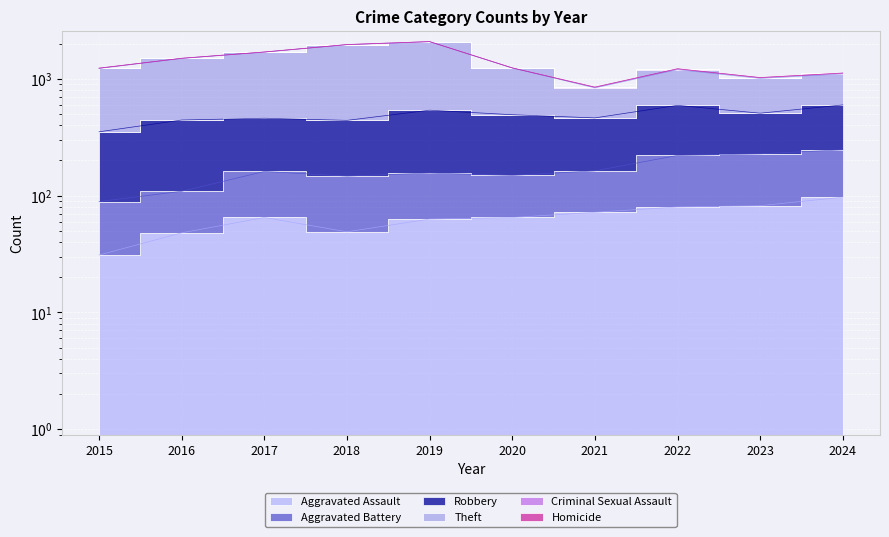

The value of Aggravated Assault at 2016 is 48. True or false?

True